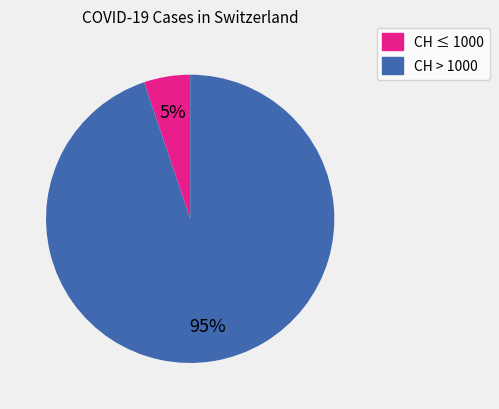

To the nearest percent, what is the difference between the largest and smallest slice percentages?

90%